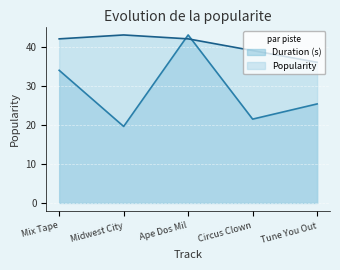

What is the sum of the Duration (s) values at Tune You Out and Circus Clown?

46.8